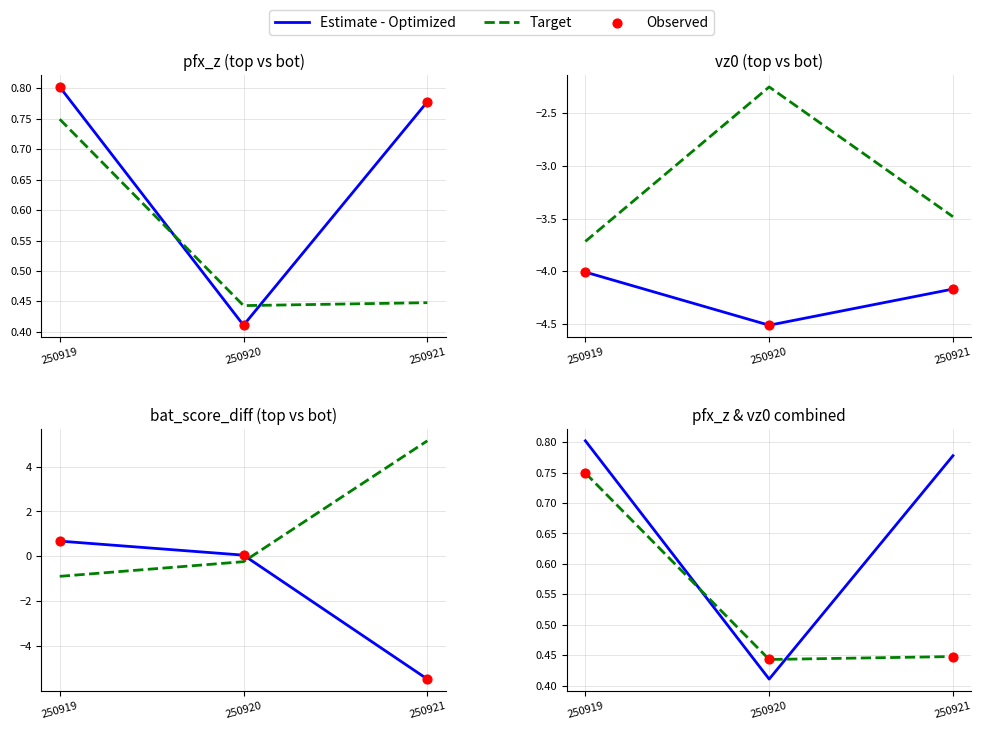

At how many categories does at least one series exceed 0?

3